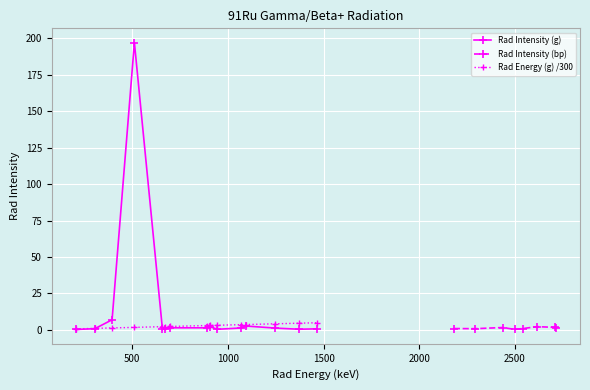

What is the difference between the maximum and minimum values in the Rad Energy (g) series?

4.2